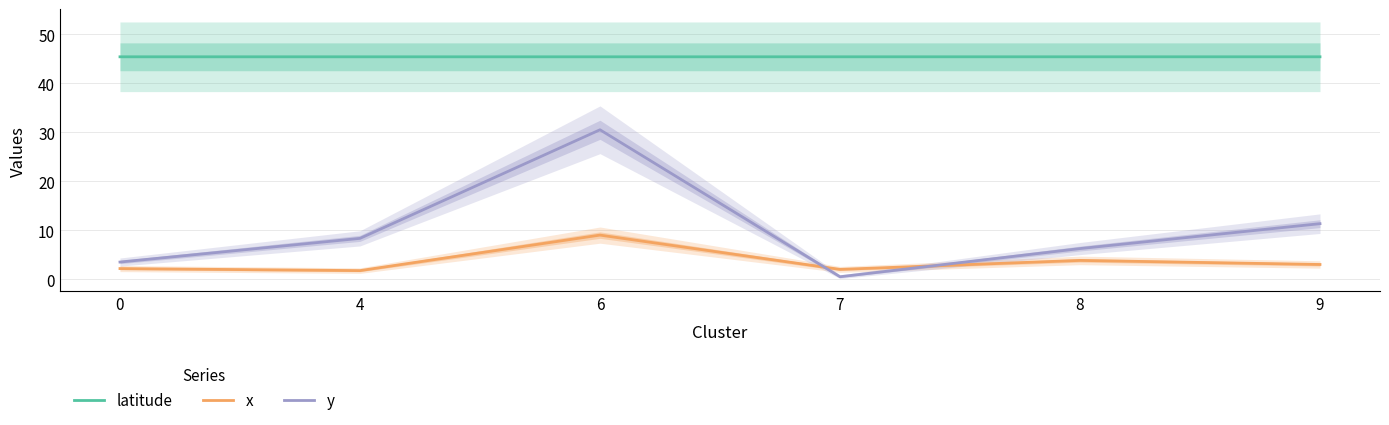

Reading left to right, transcribe all the data shown in this chart.

latitude: 0=45.4	4=45.4	6=45.4	7=45.4	8=45.4	9=45.4
x: 0=2.2	4=1.8	6=9.0	7=2.0	8=3.8	9=3.0
y: 0=3.5	4=8.3	6=30.5	7=0.5	8=6.2	9=11.3